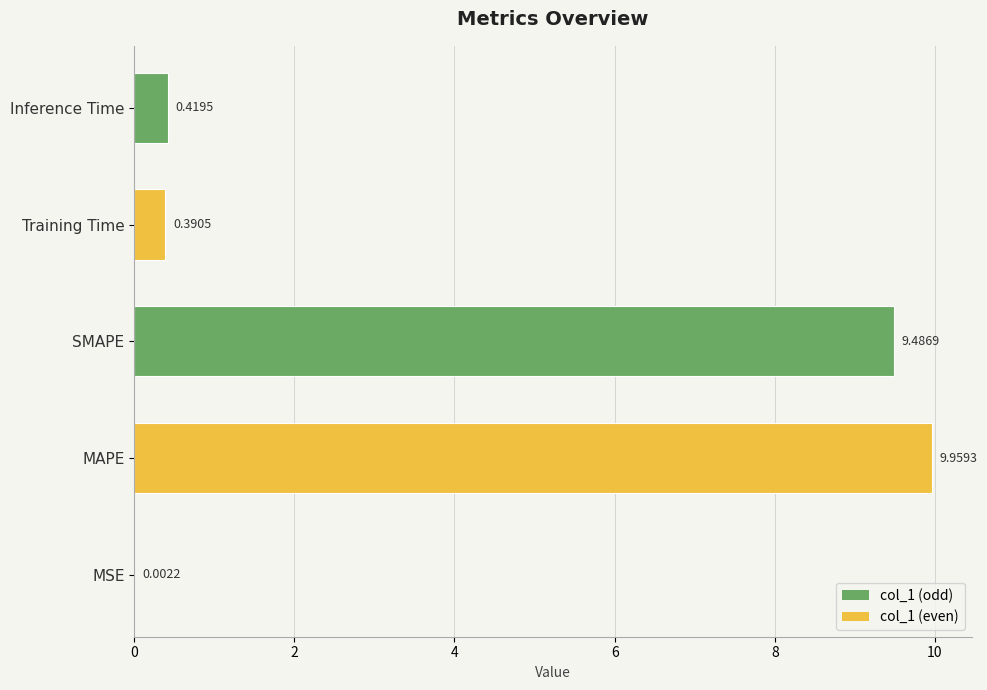

What is the greatest value displayed?

10.0